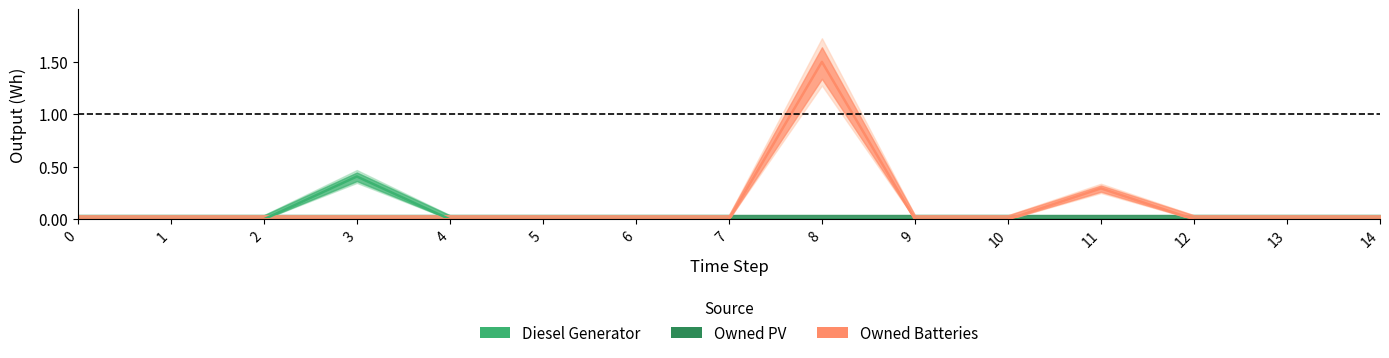

Reading left to right, what are all the values shown in this chart?

Diesel Generator: 0=0.0	1=0.0	2=0.0	3=0.4	4=0.0	5=0.0	6=0.0	7=0.0	8=0.0	9=0.0	10=0.0	11=0.0	12=0.0	13=0.0	14=0.0
Owned PV: 0=0.0	1=0.0	2=0.0	3=0.0	4=0.0	5=0.0	6=0.0	7=0.0	8=0.0	9=0.0	10=0.0	11=0.0	12=0.0	13=0.0	14=0.0
Owned Batteries: 0=0.0	1=0.0	2=0.0	3=0.0	4=0.0	5=0.0	6=0.0	7=0.0	8=1.5	9=0.0	10=0.0	11=0.3	12=0.0	13=0.0	14=0.0